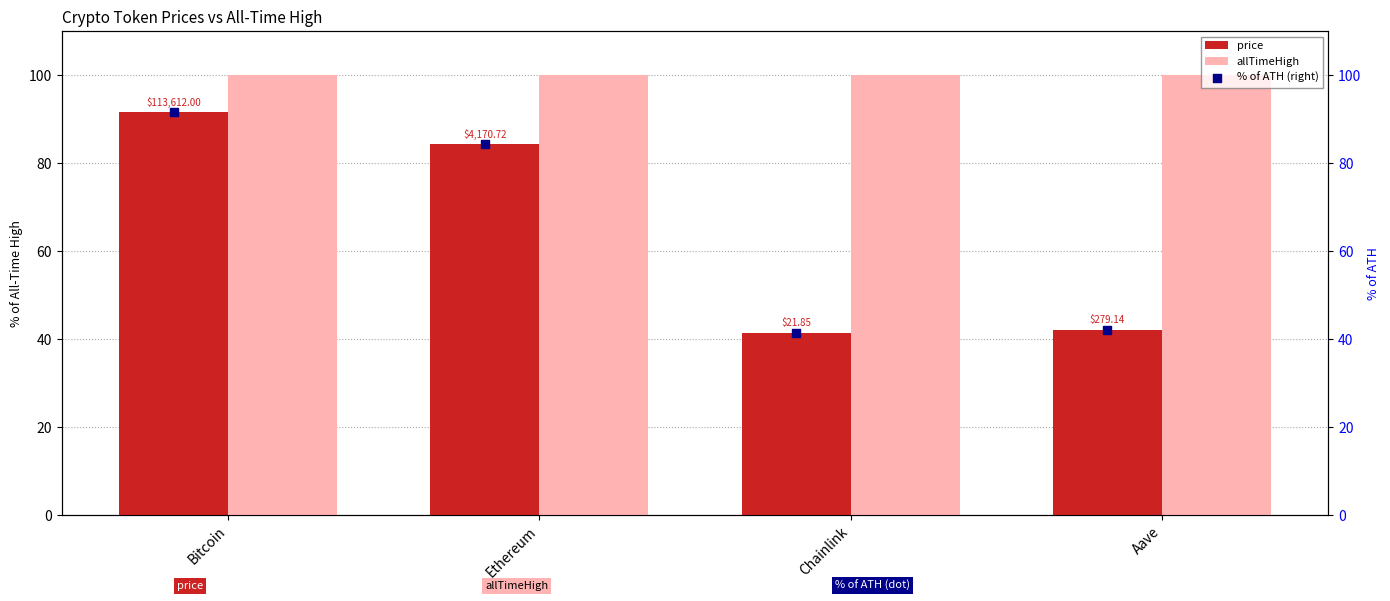

At which category is the sum across all series the highest?

Bitcoin